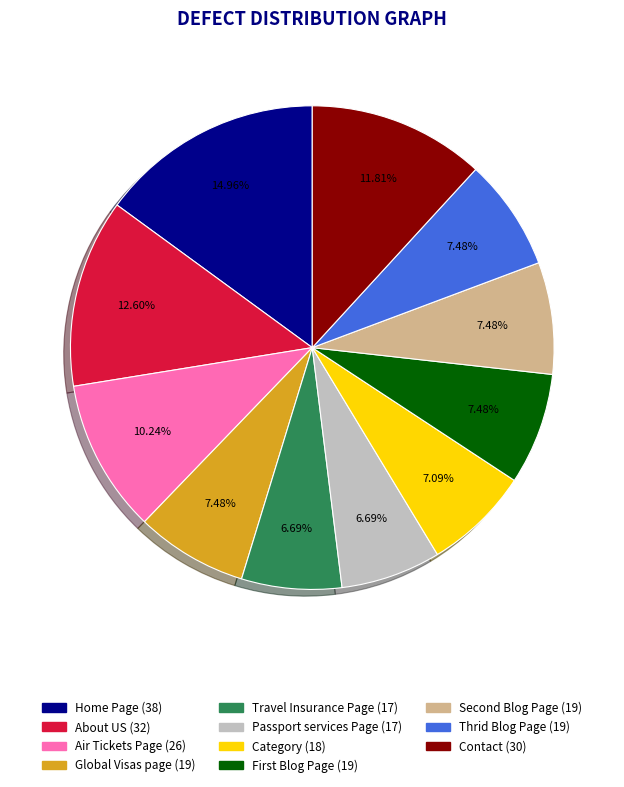

How much of the chart is everything except Passport services Page?

93.3%